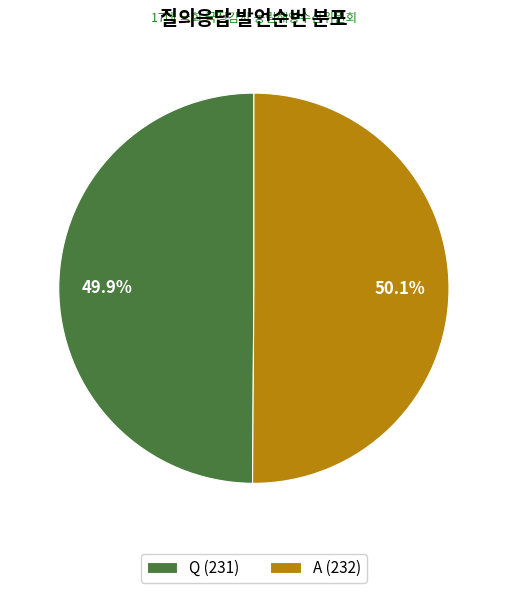

The Q slice represents 40% of the pie. True or false?

False